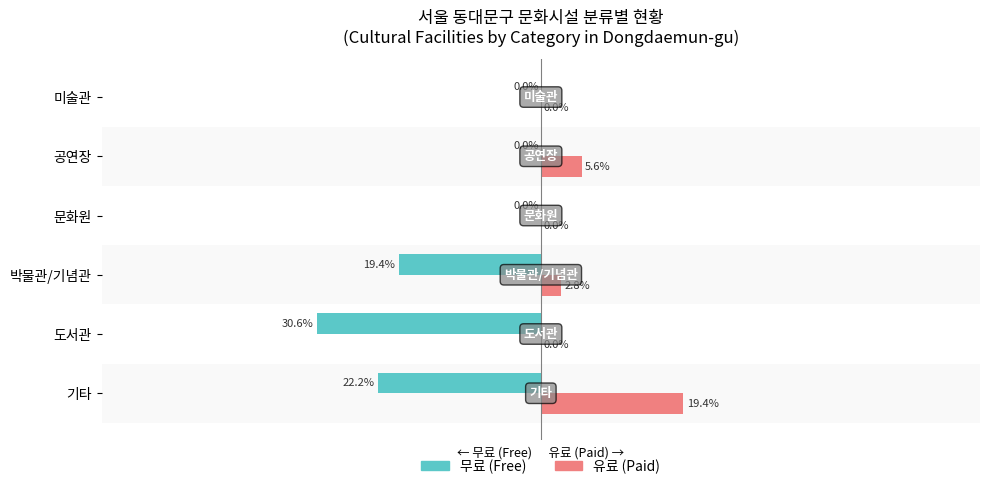

Between 도서관 and 공연장, which series saw the biggest shift?

무료 (Free)